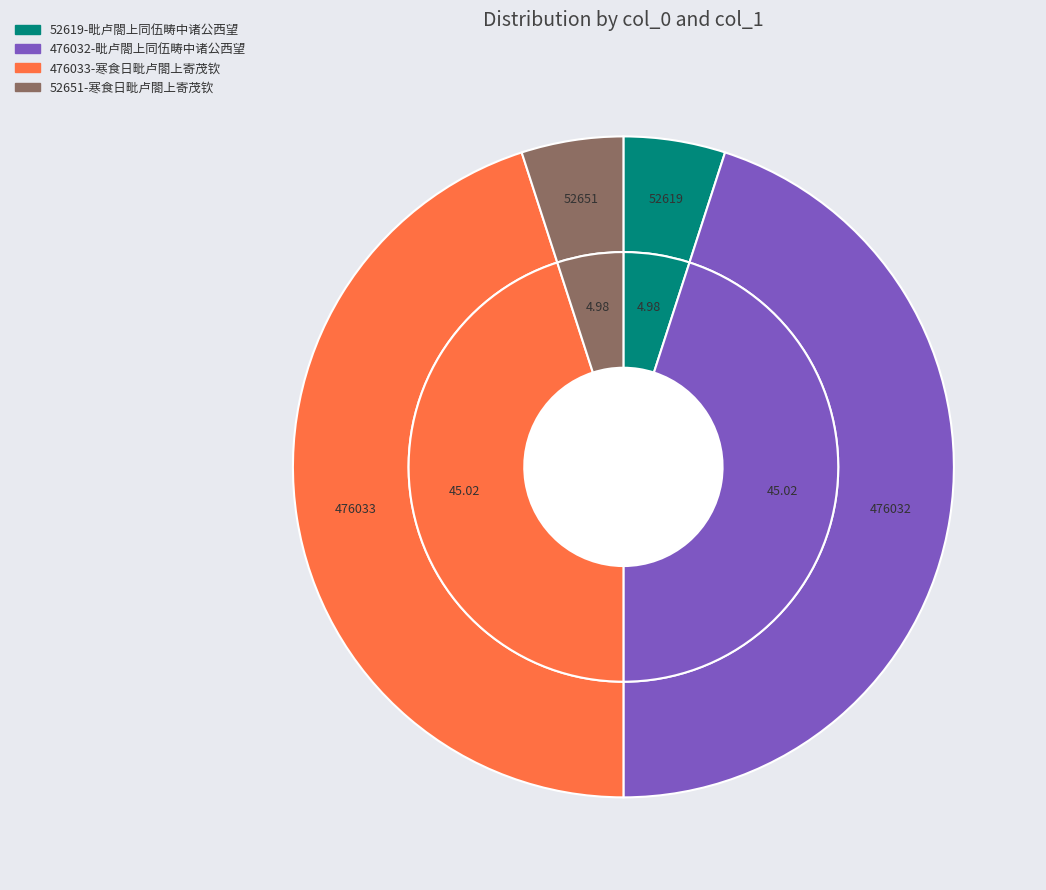

To the nearest percent, what is the difference between the largest and smallest slice percentages?

40%